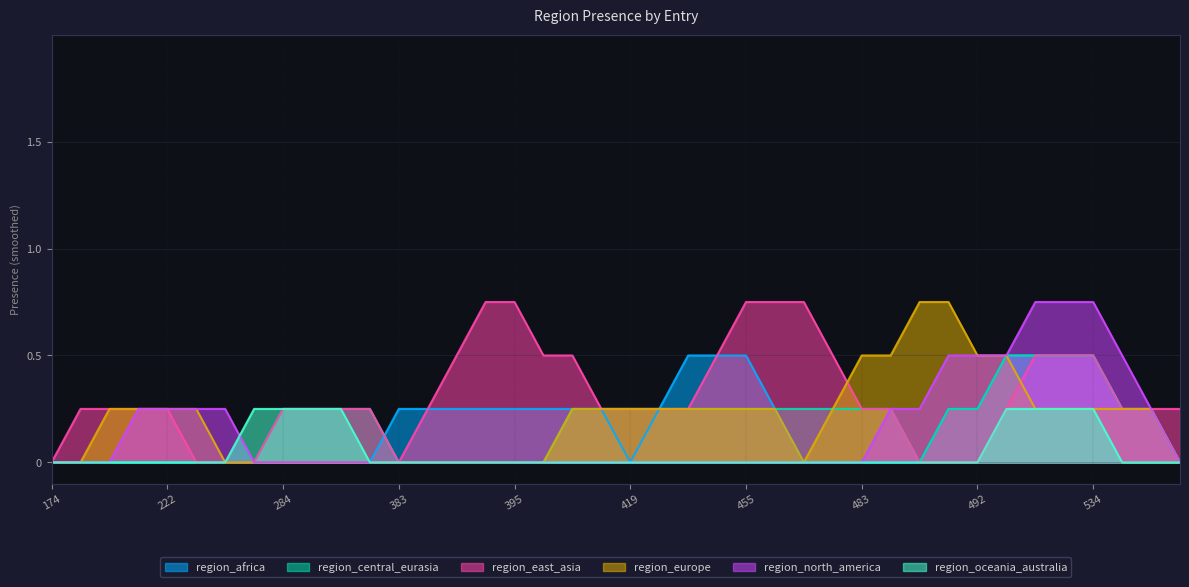

Which series ends up on top after the final intersection of region_north_america and region_europe?

region_europe